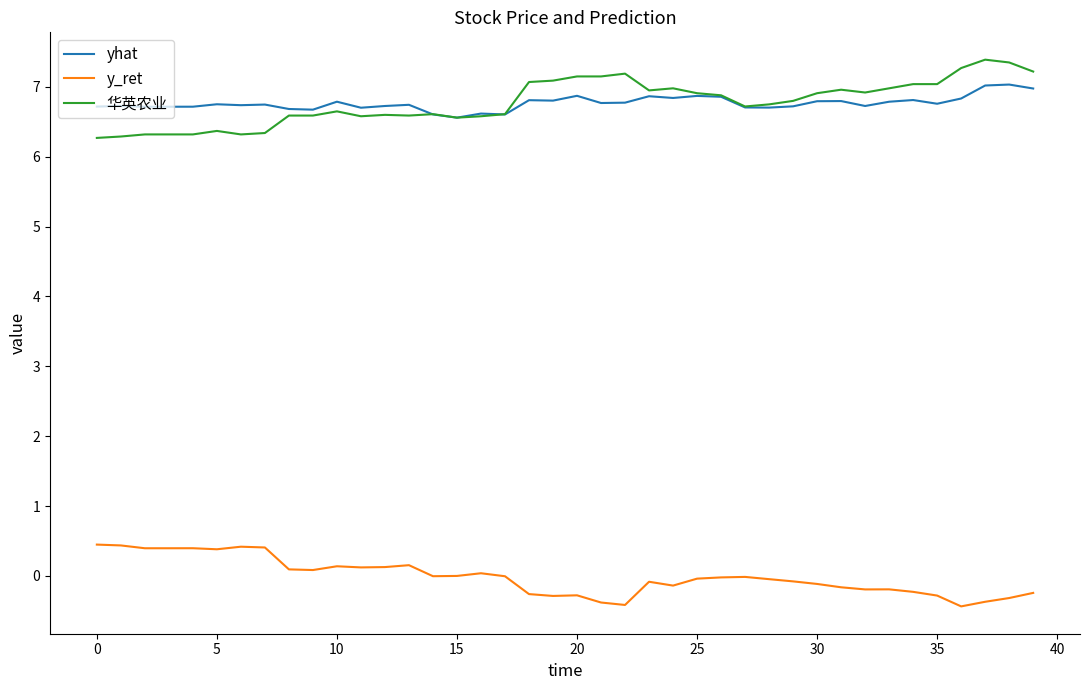

Rank the series by their maximum value, from lowest to highest.

y_ret, yhat, 华英农业